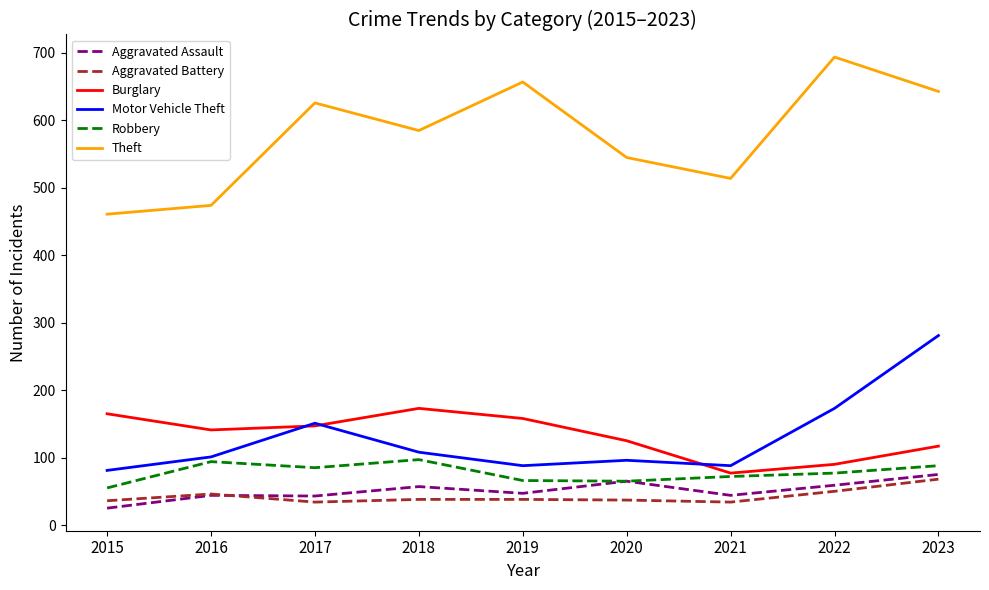

At which label is Burglary closest to 125?

2020